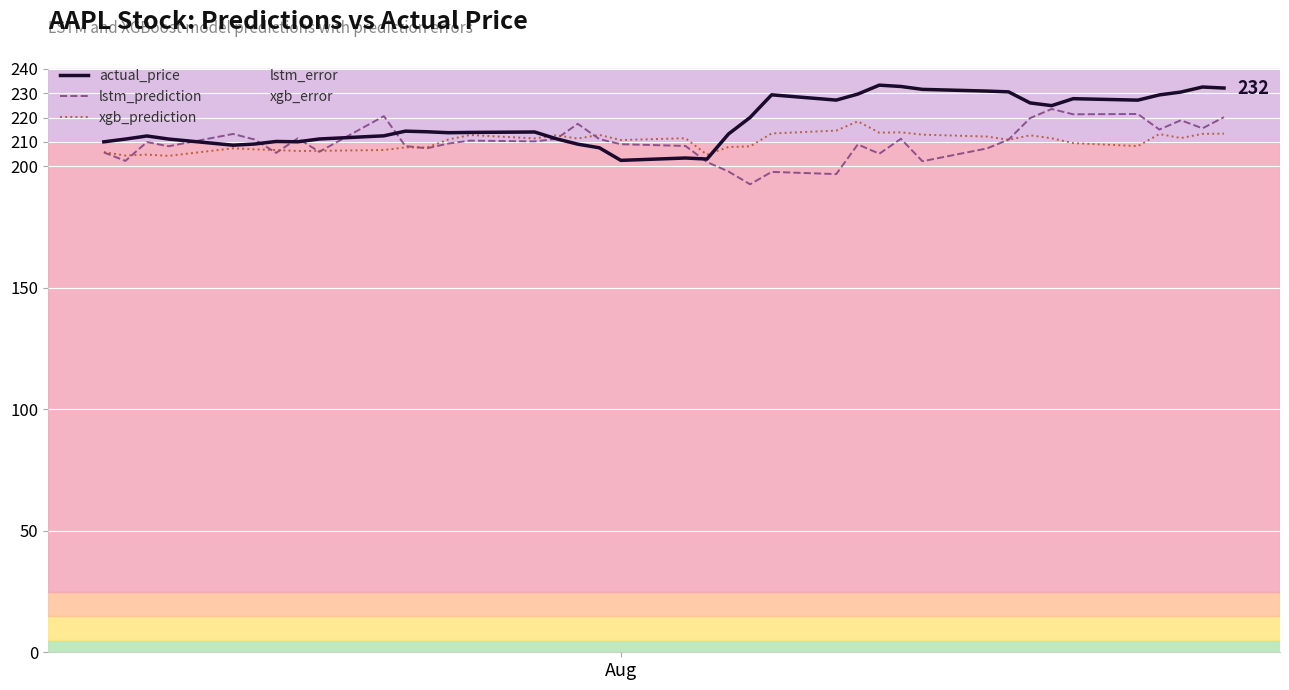

What is the lowest value of the xgb_prediction series?

204.2